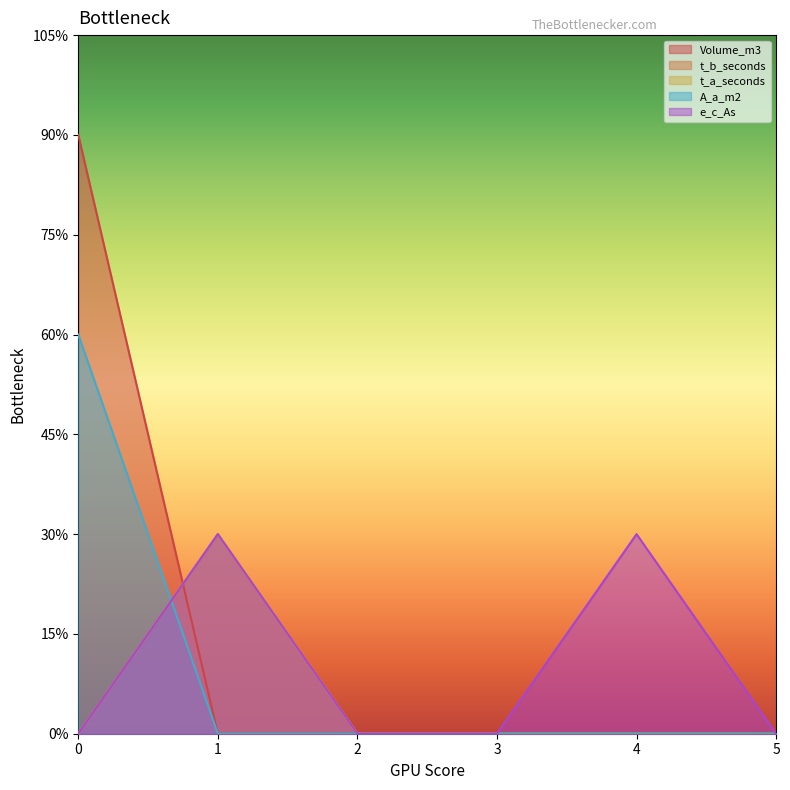

The Volume_m3 series shows 1 at 1. True or false?

False